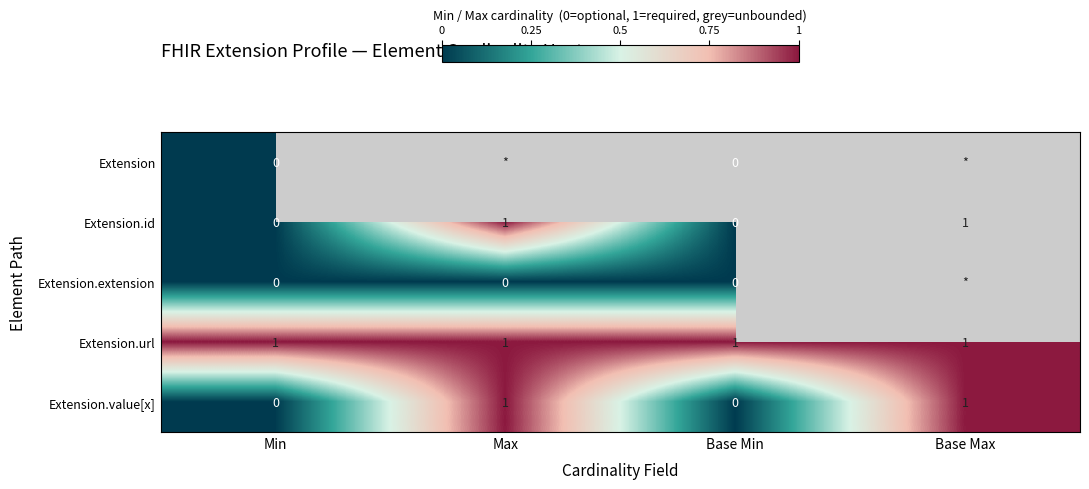

Is it true that Extension.id equals 0 at Max?

False